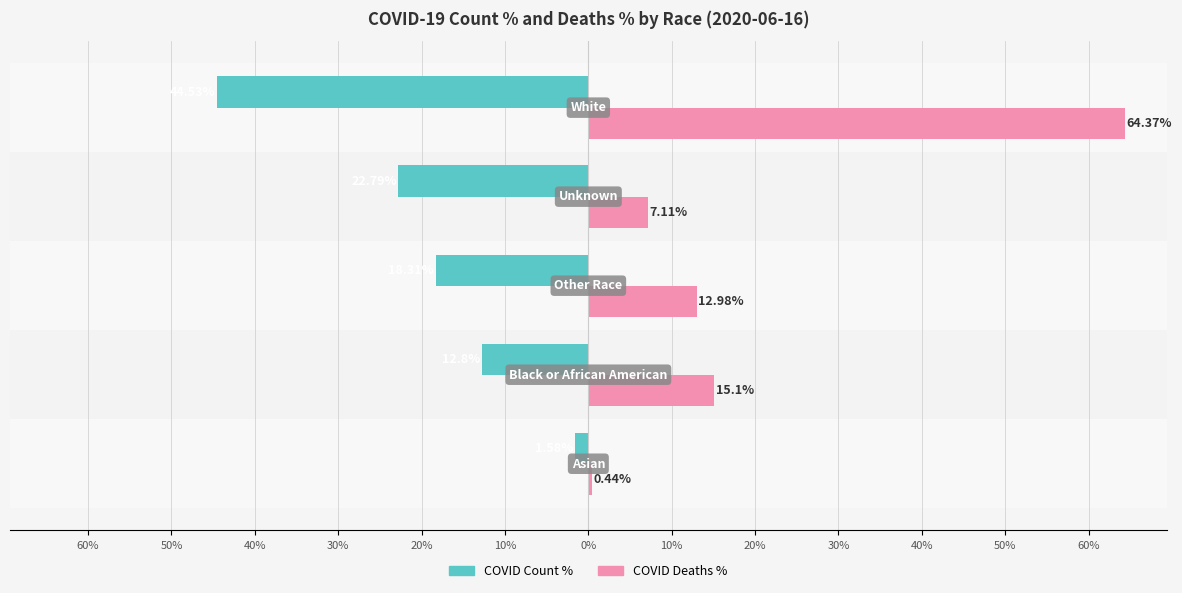

What are all the series names shown in the legend?

COVID Count %, COVID Deaths %